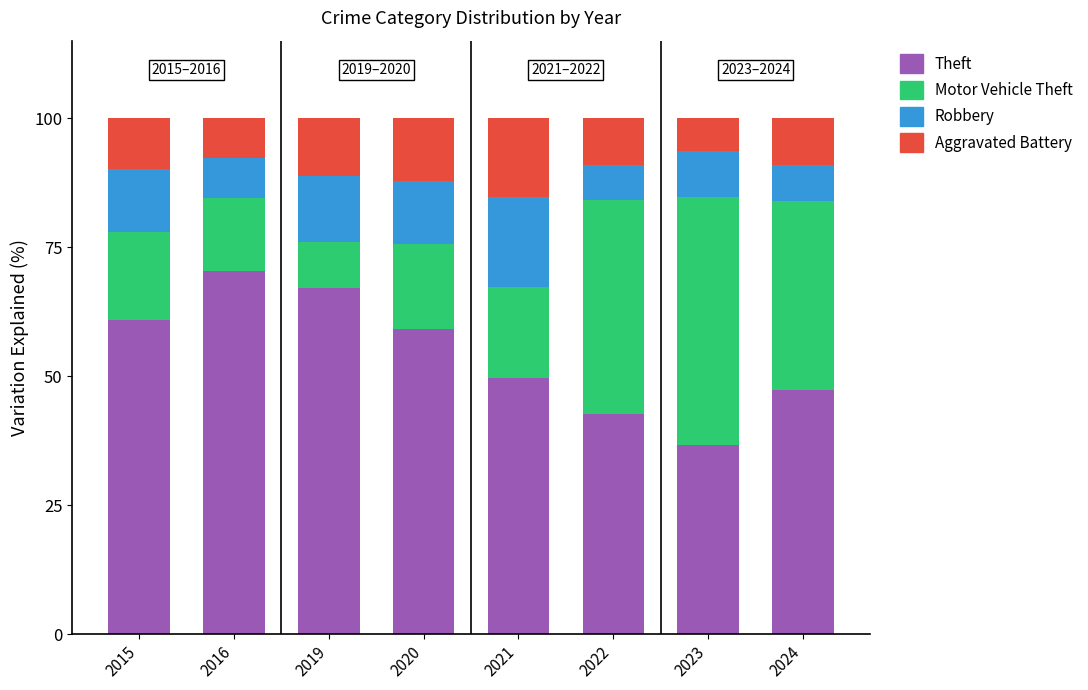

What is the total value across all series at 2022?

100.0